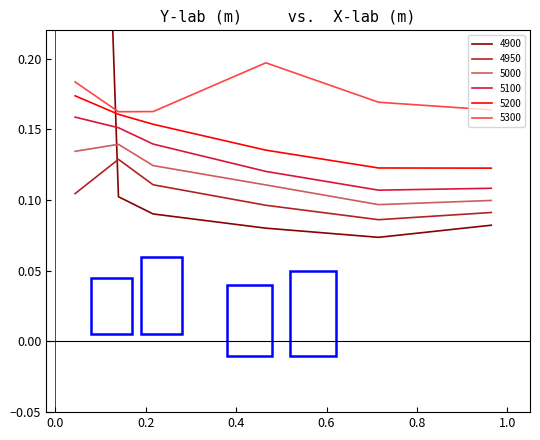

True or false: 5100 has more than 2 interior local peaks.

False